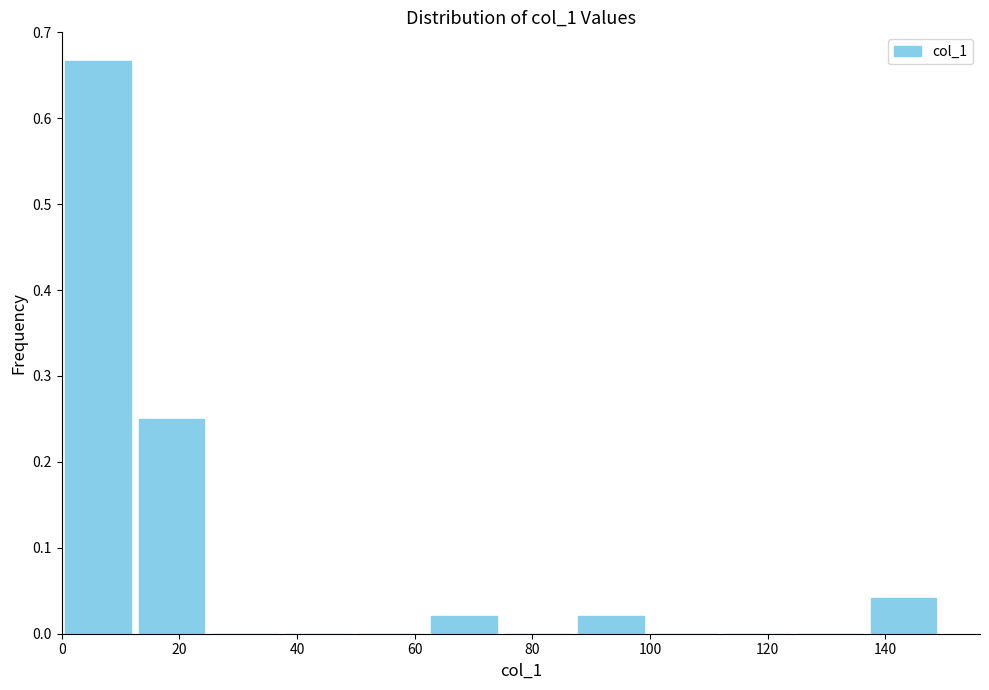

What is the height of the bar covering 62 to 74 on the x-axis? Neither the bar edges nor the heights are printed on the chart, so give them approximately, as read against the axes.

0.02